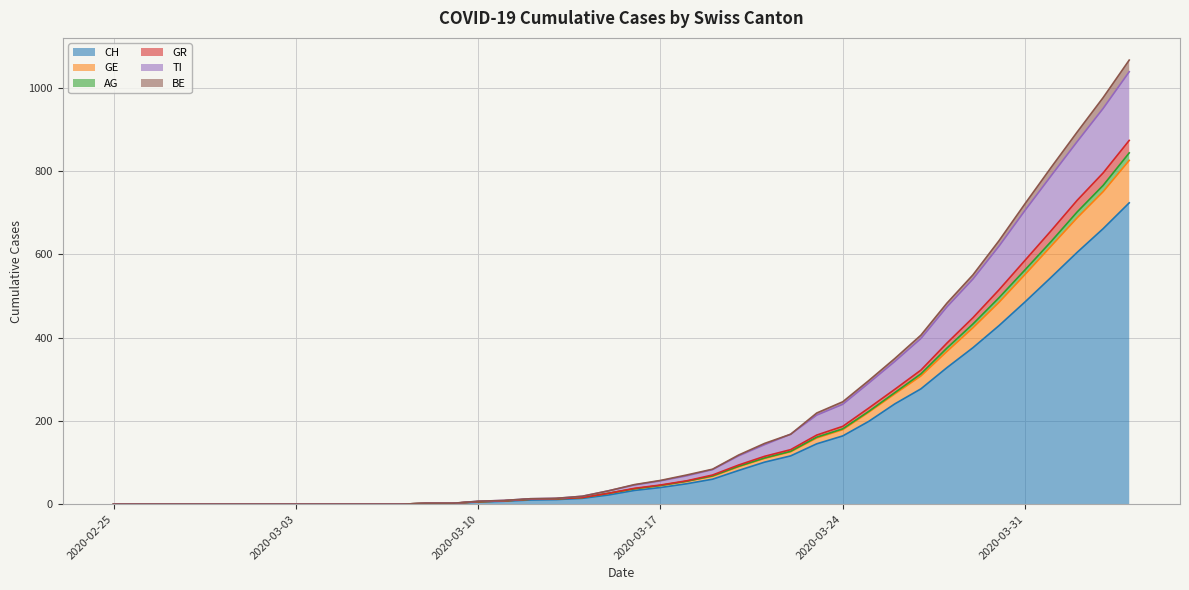

At which label does CH reach its peak?

2020-04-04